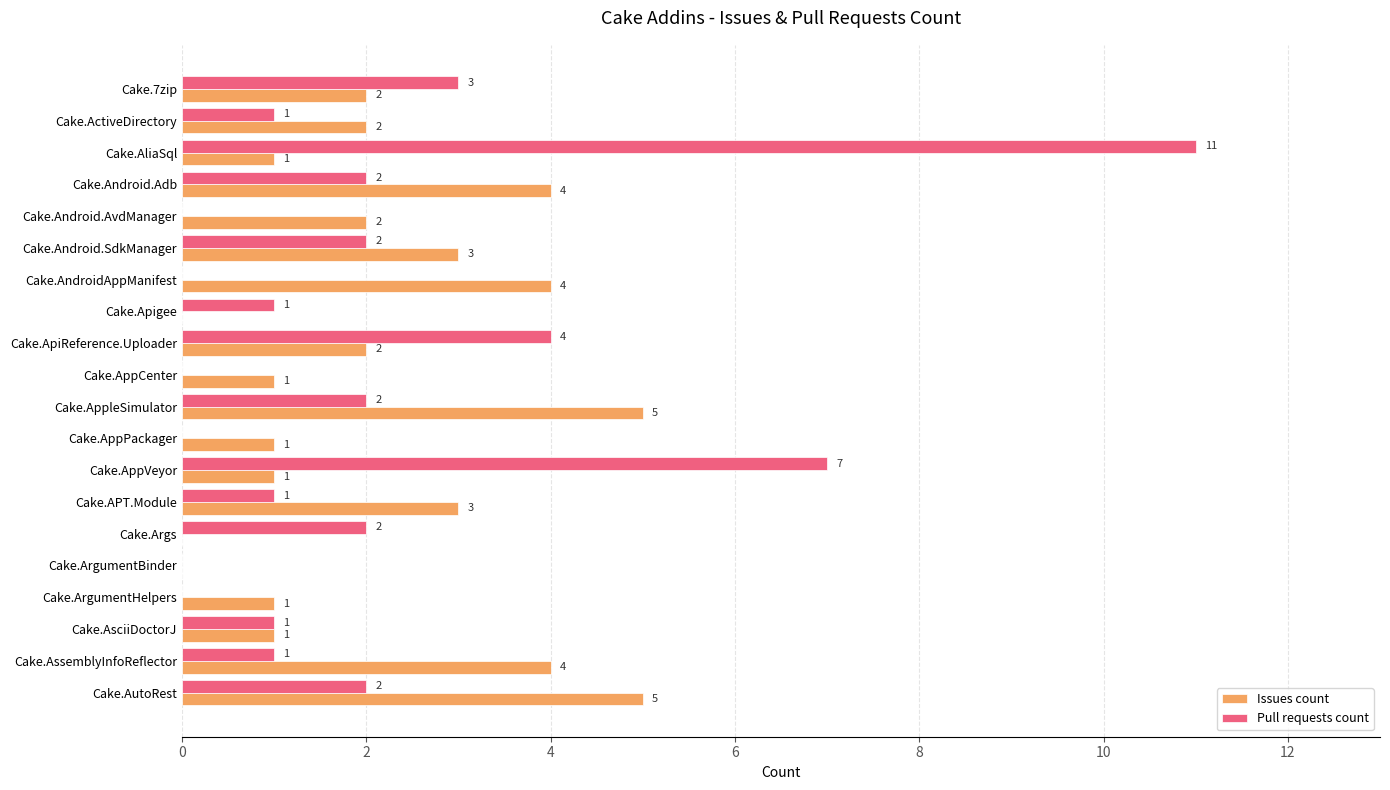

What is the sum of all Issues count values?

42